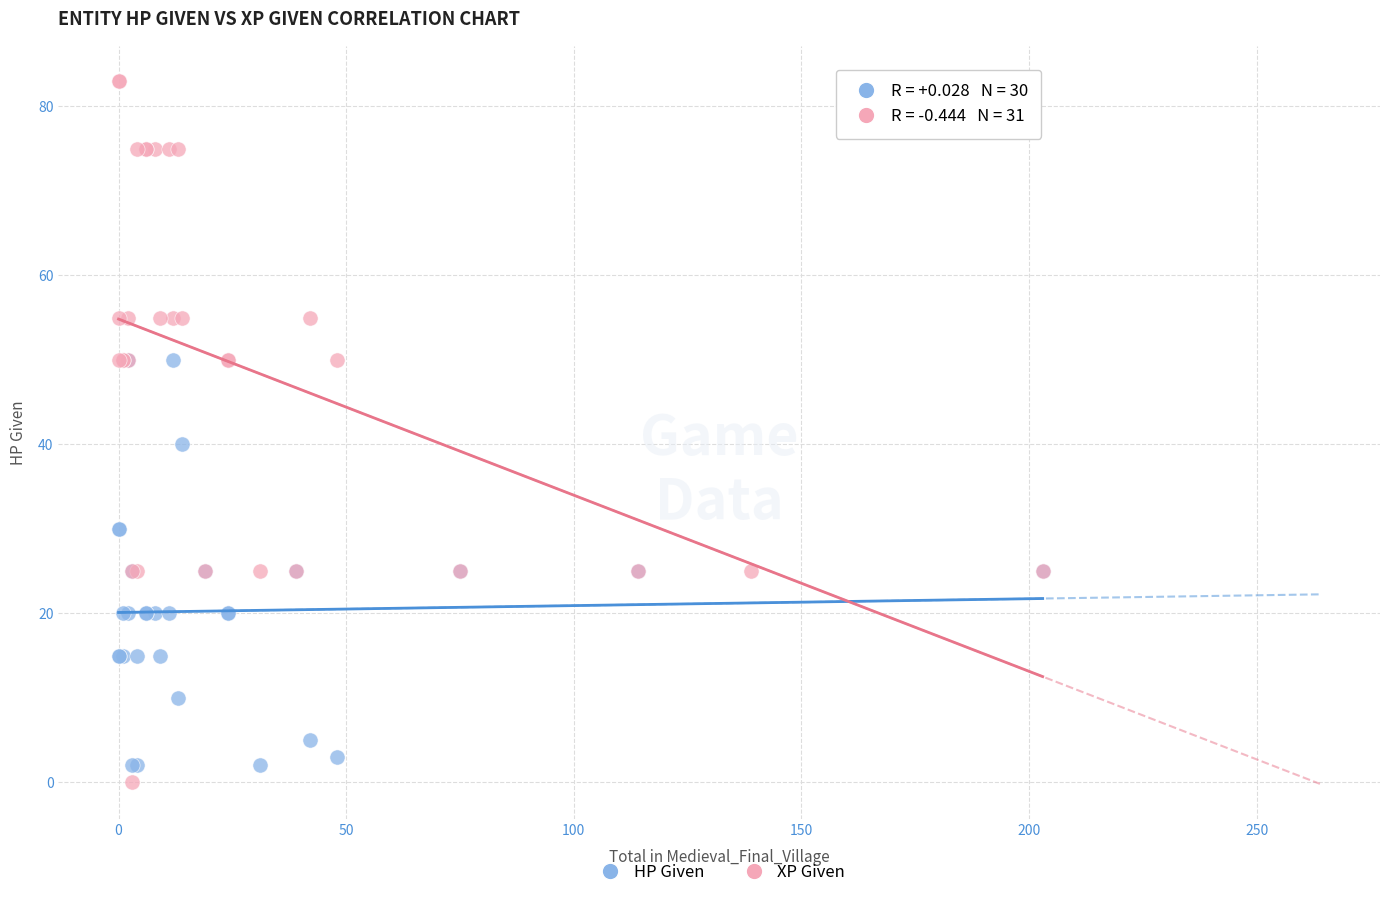

Which series contains the highest Y value?

XP Given